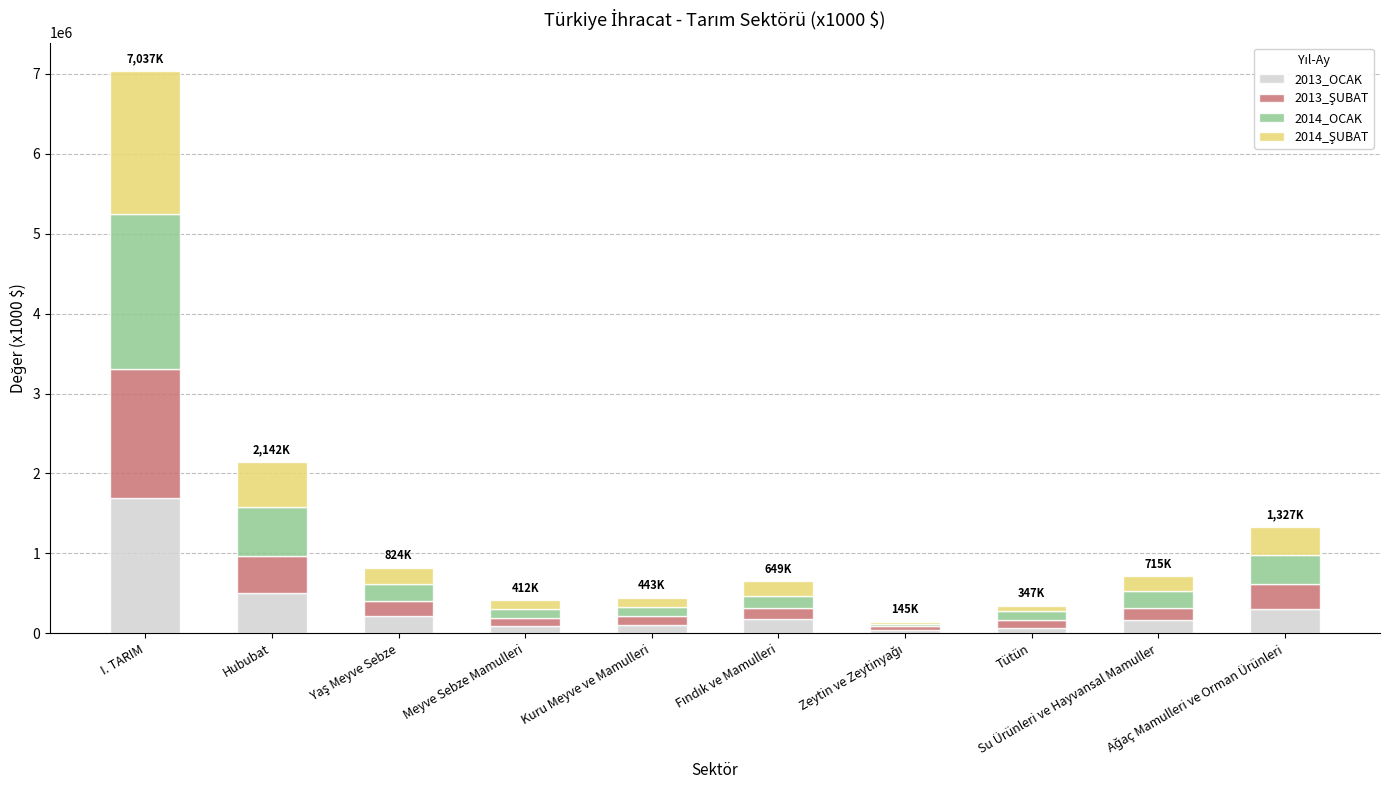

What is the maximum value for 2013_OCAK?

1699673.1